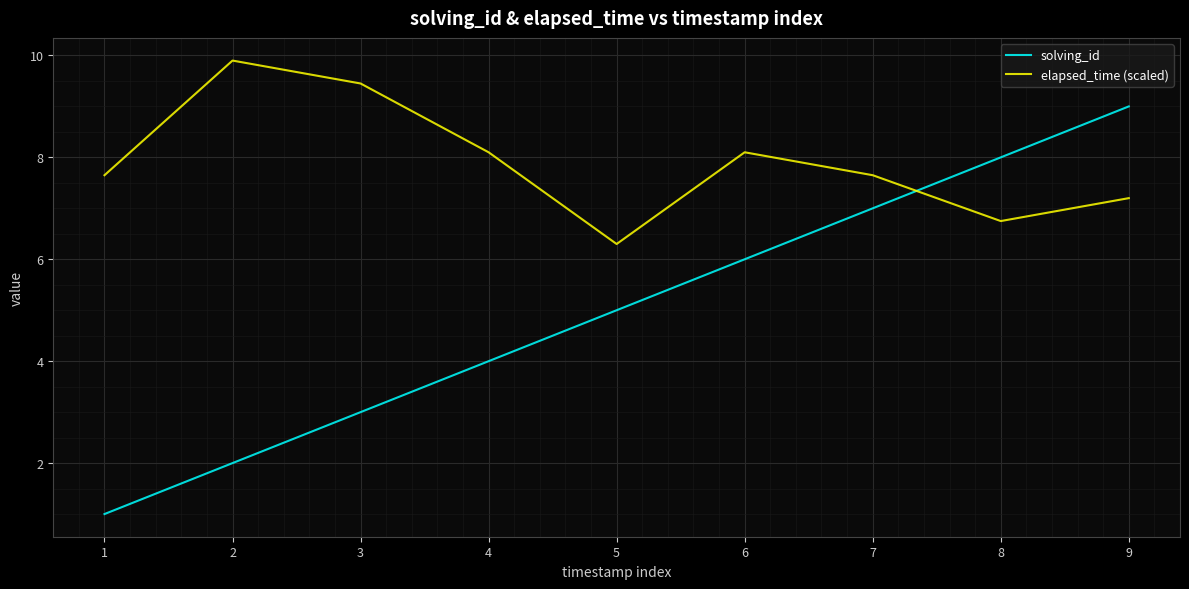

Is it true that elapsed_time (scaled) equals 3.6 at 1?

False